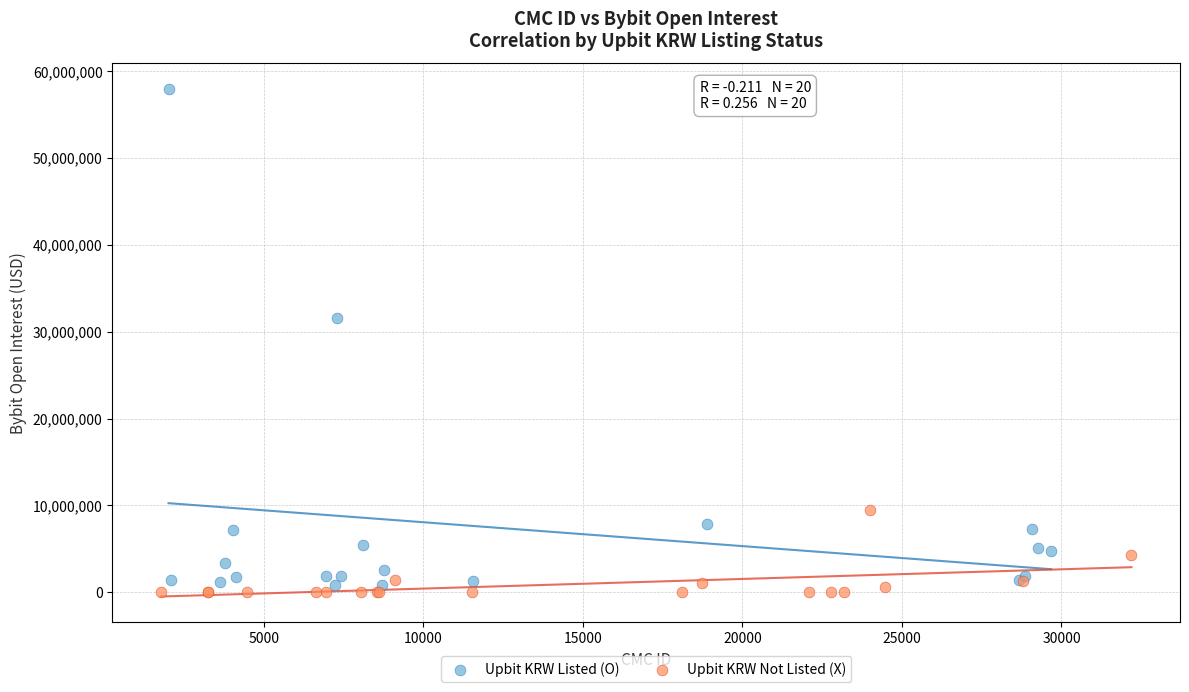

Which series has the largest Y range (max minus min)?

Upbit KRW Listed (O)